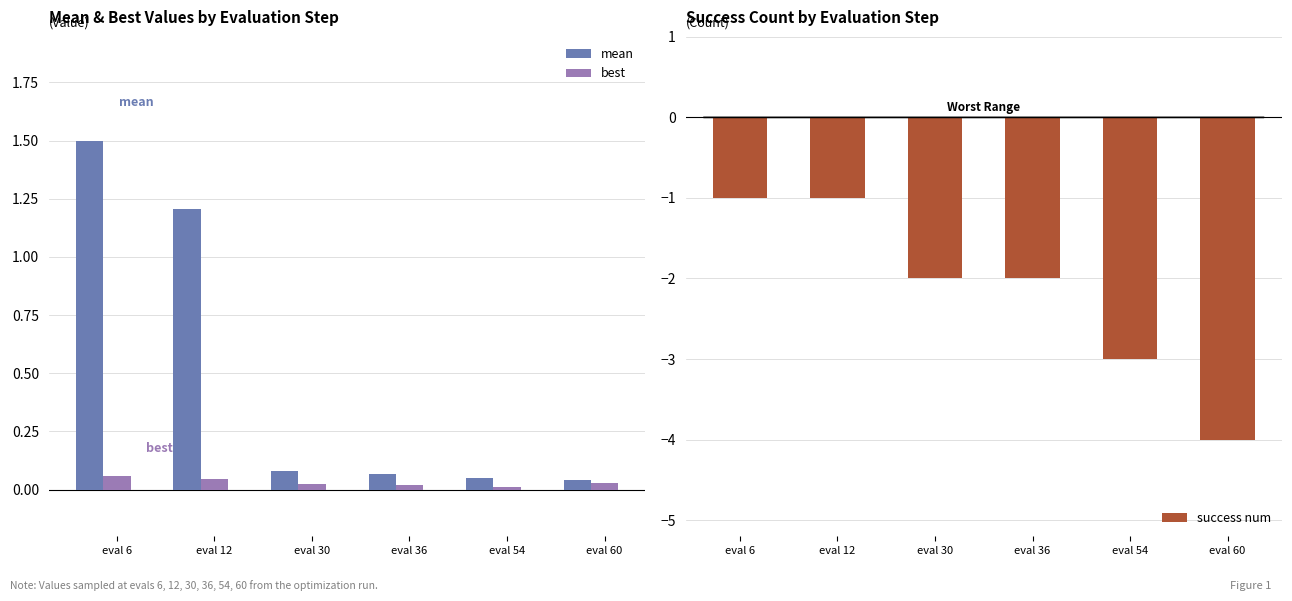

What is the difference between the success num values at eval 12 and eval 54?

2